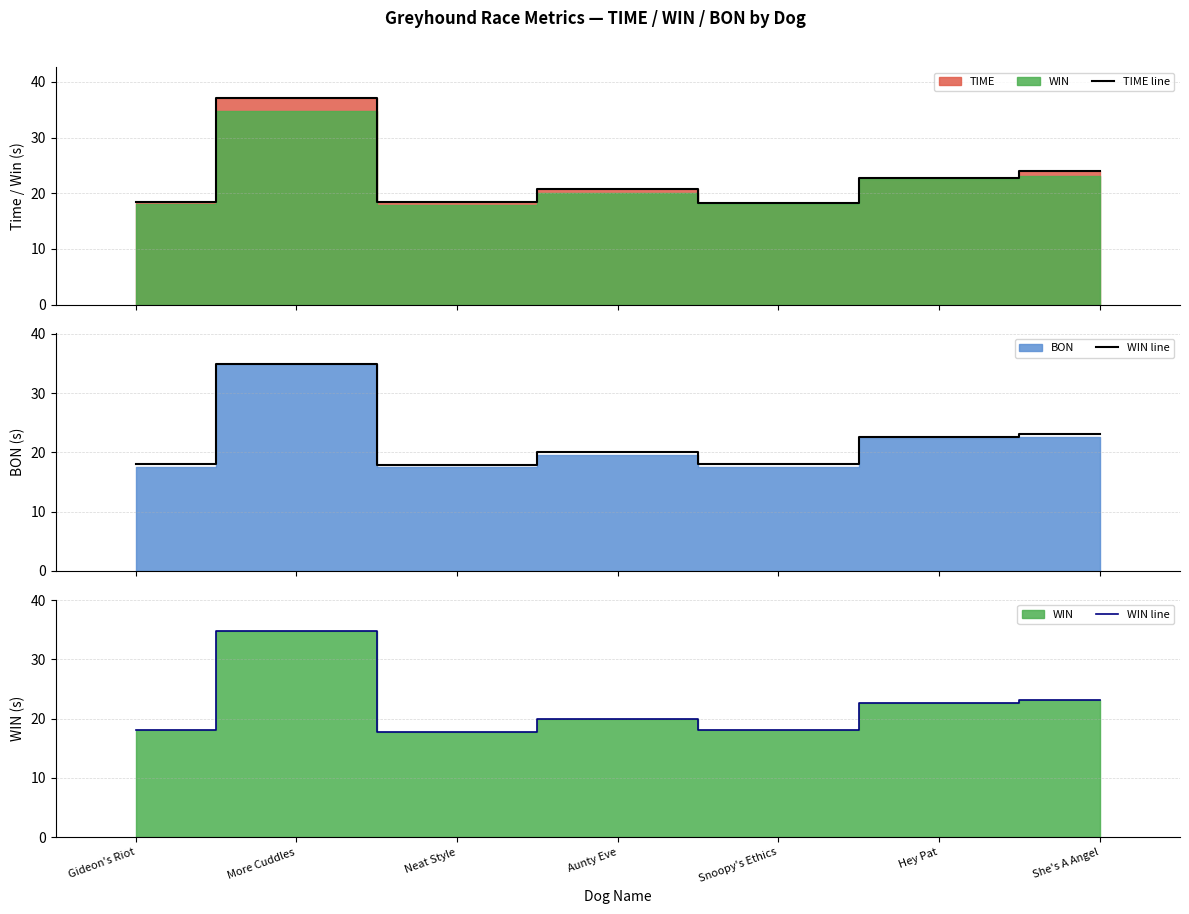

The TIME line series shows 10.2 at She's A Angel. True or false?

False